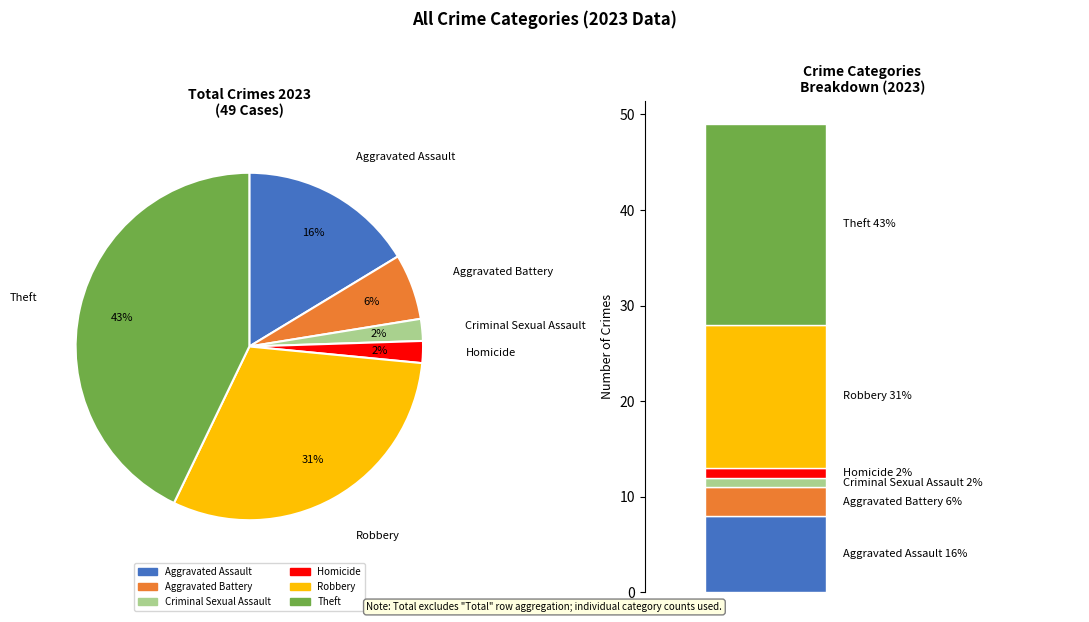

Combined, do Aggravated Battery and Theft account for over 50%?

No